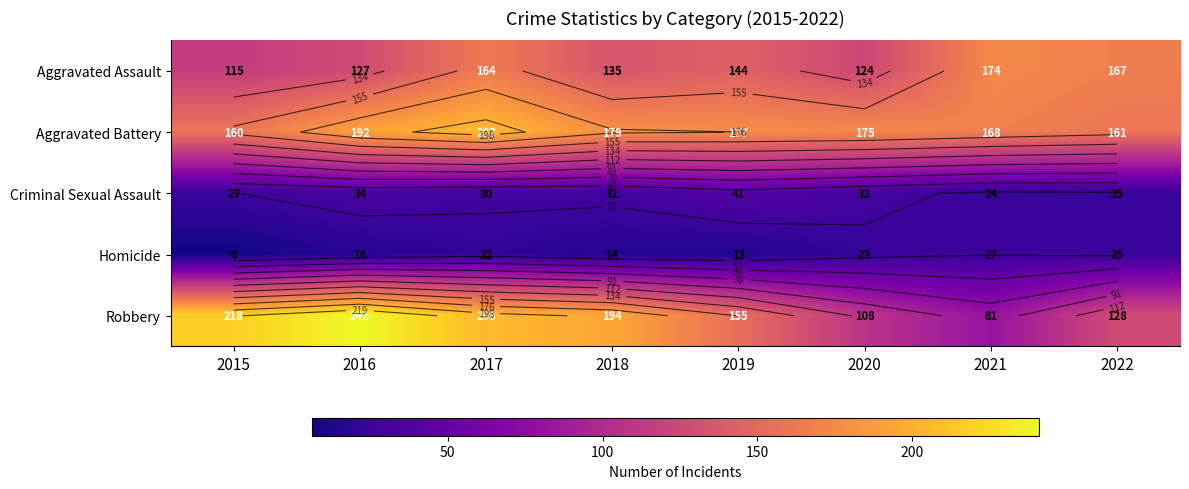

At which label does Robbery reach its minimum?

2021